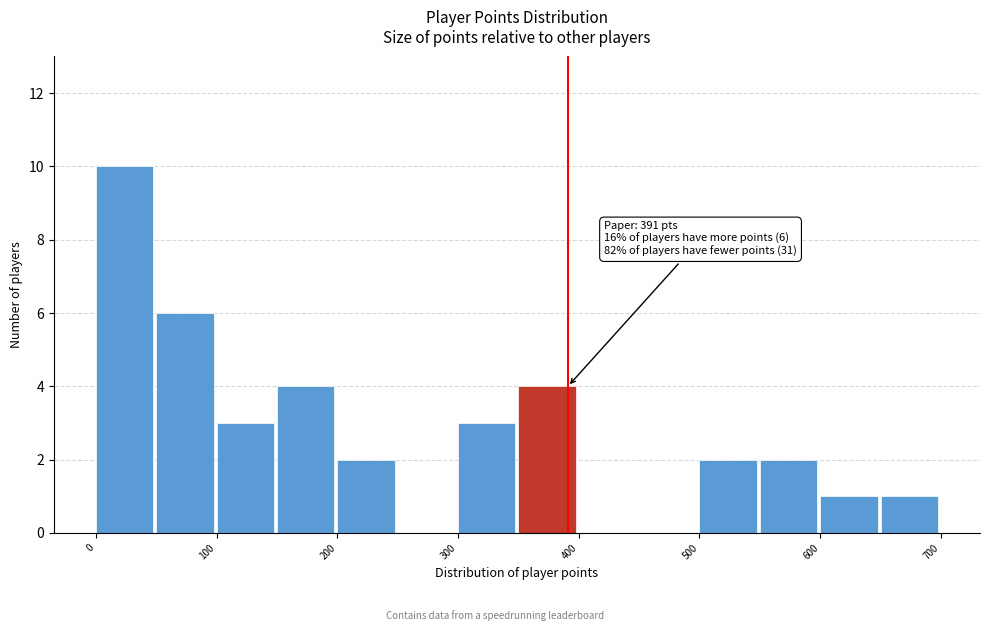

Over which range of the x-axis is the bar tallest?

0 to 50